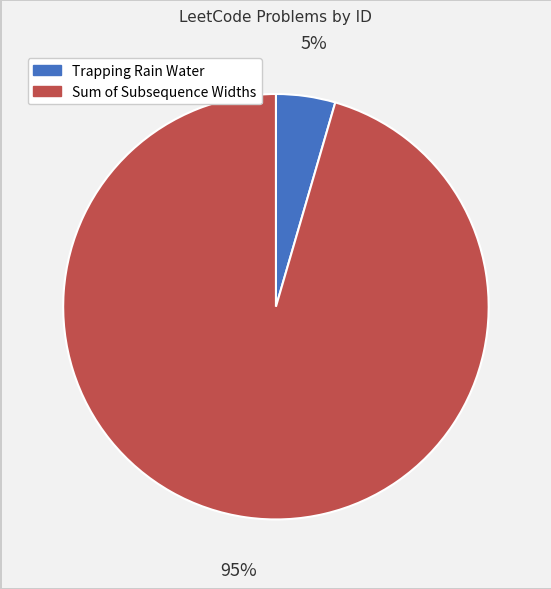

True or false: Sum of Subsequence Widths accounts for 95% of the total.

True